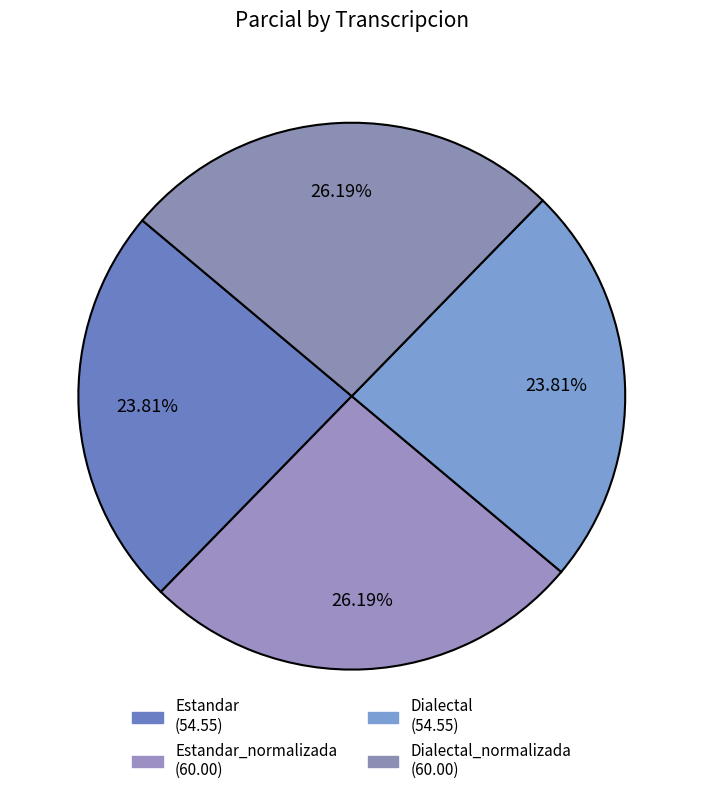

How many slices are in this pie chart?

4